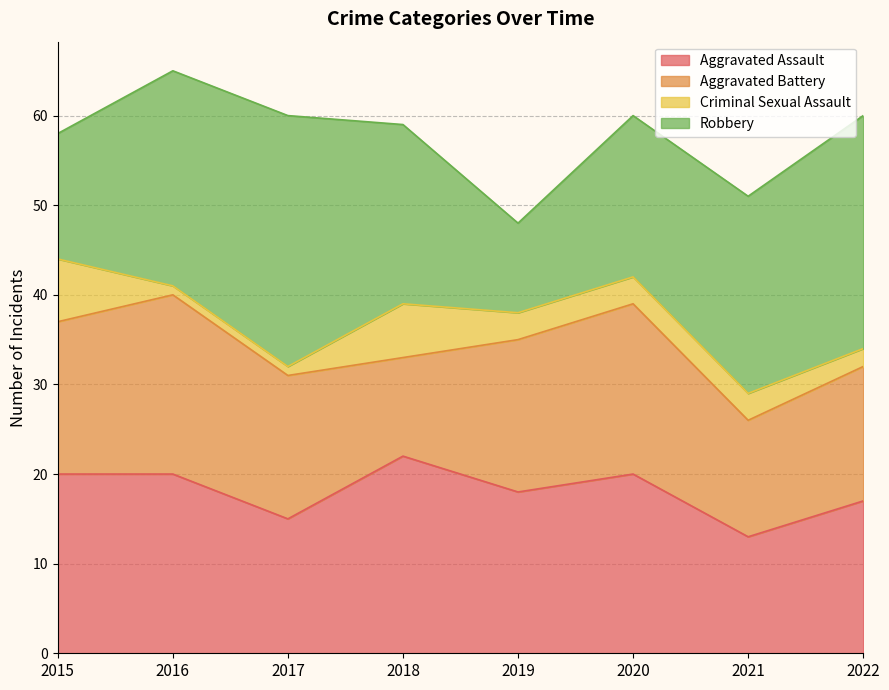

What is the smallest value displayed?

1